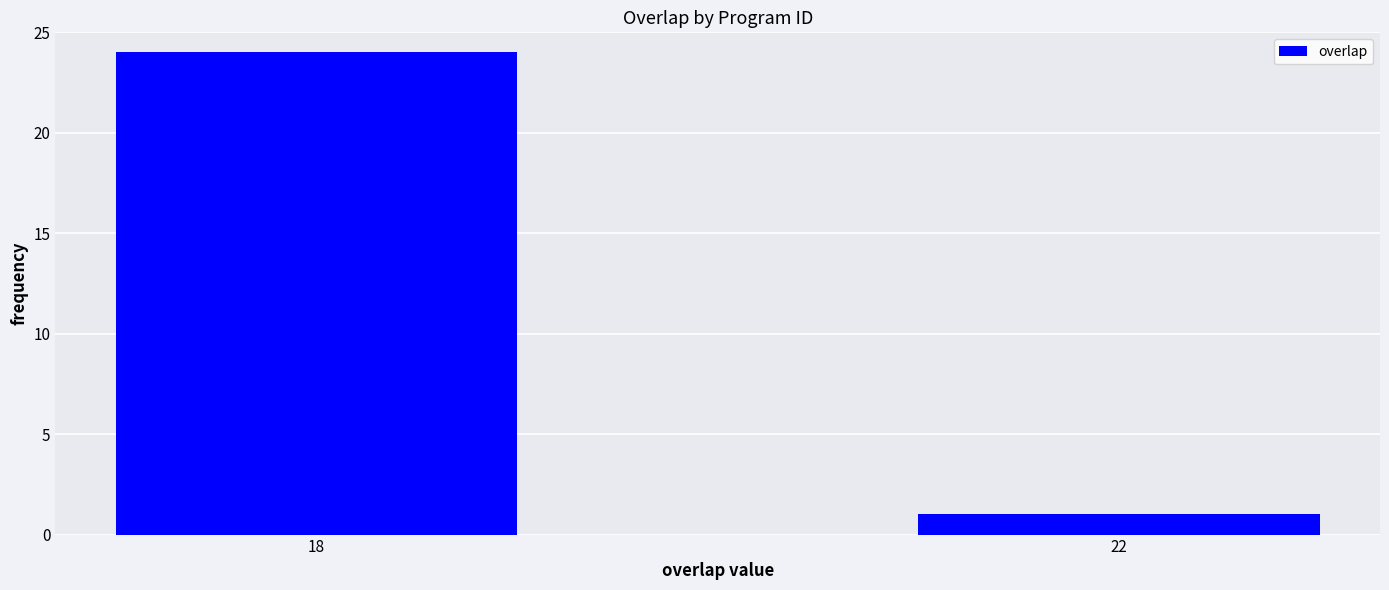

Reading right to left, extract all data points from this chart.

1	24